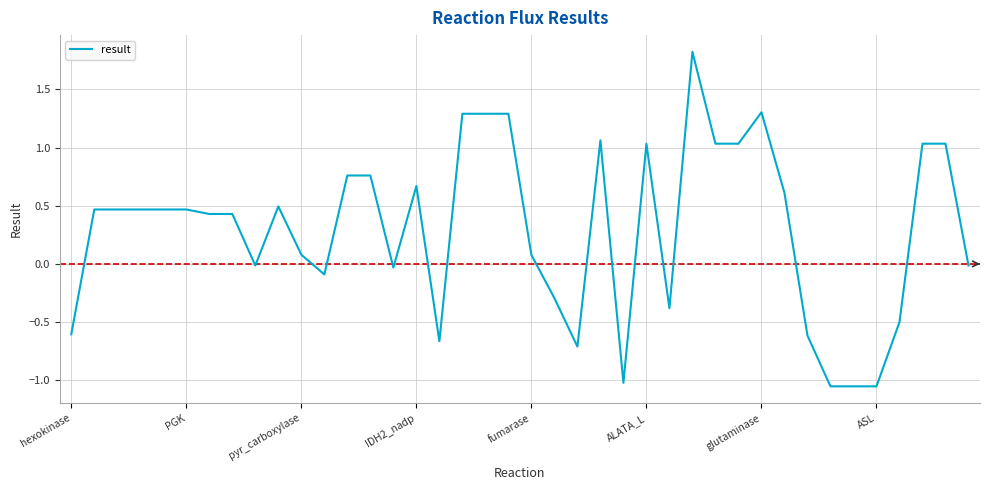

What is the maximum value shown in the chart?

1.8